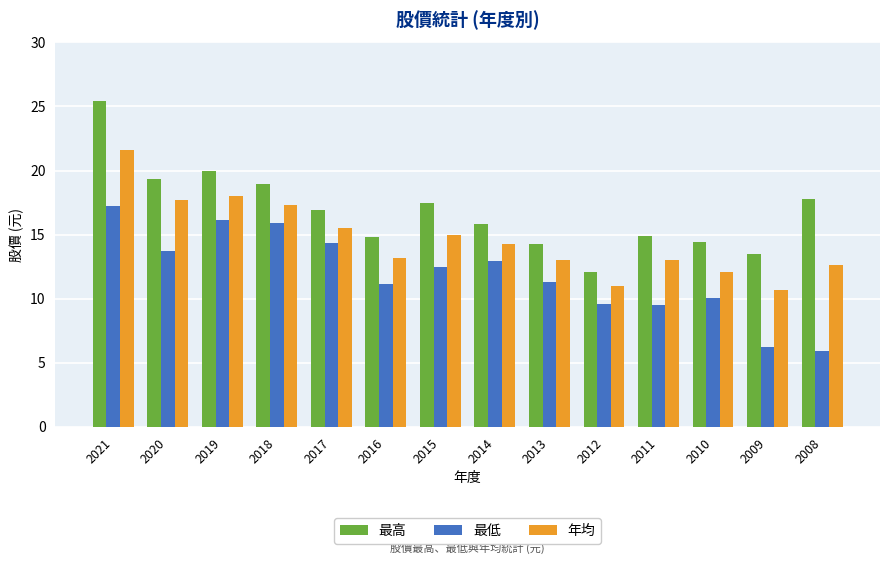

How many bars are there in each group?

3